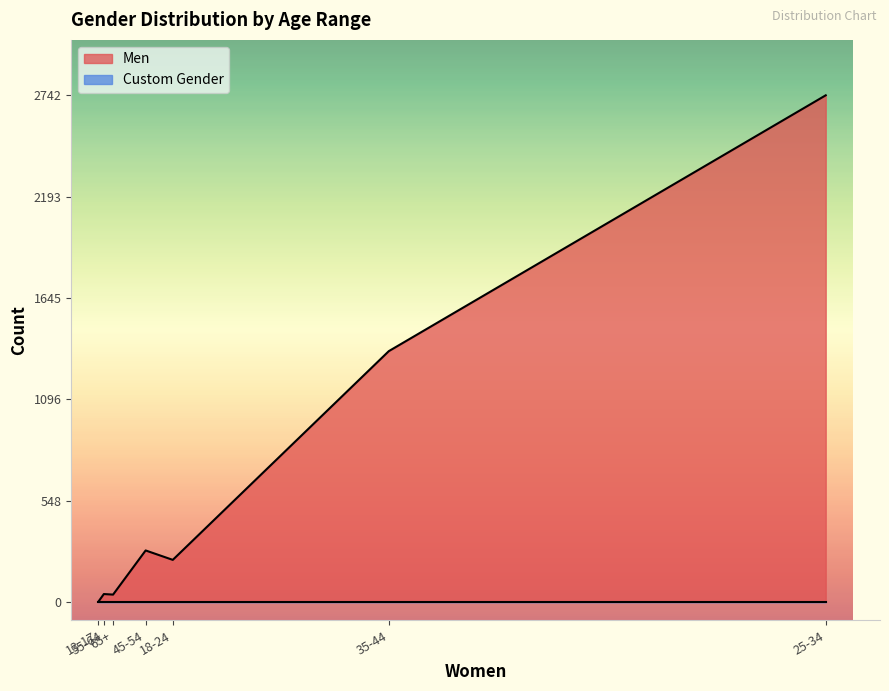

At which category does the chart reach its minimum across all series?

13-17